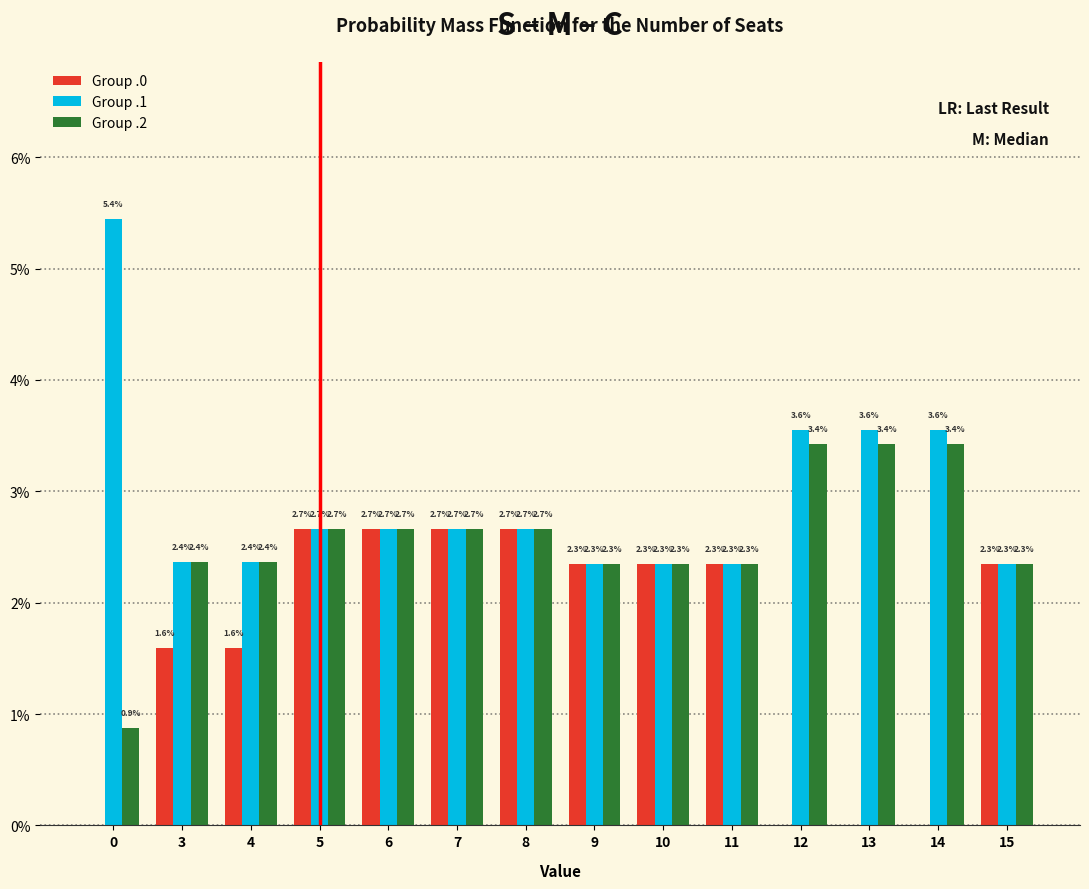

What are all the series names shown in the legend?

Group .0, Group .1, Group .2